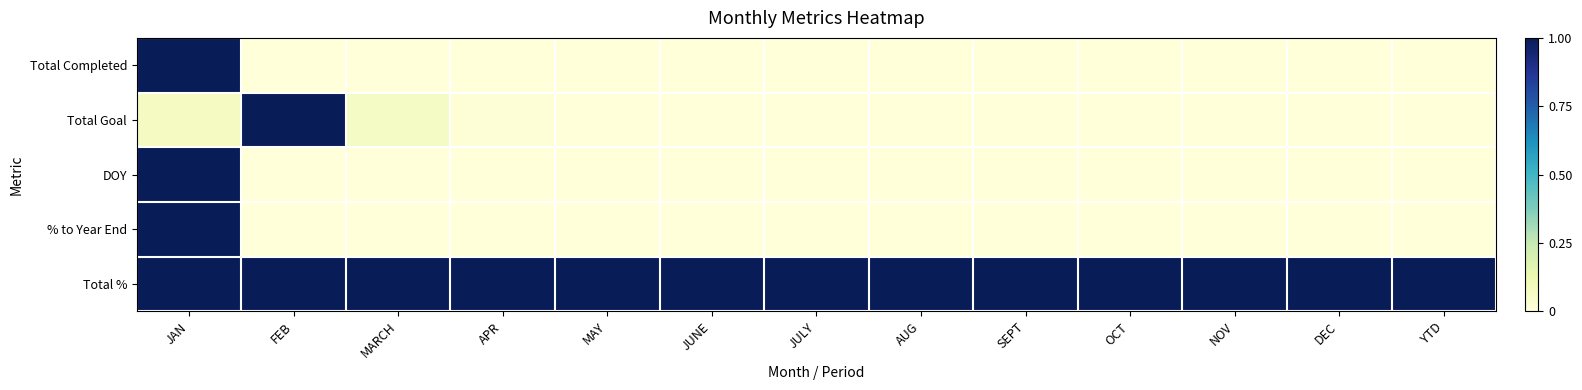

Between MARCH and AUG, which series saw the biggest shift?

Total Goal